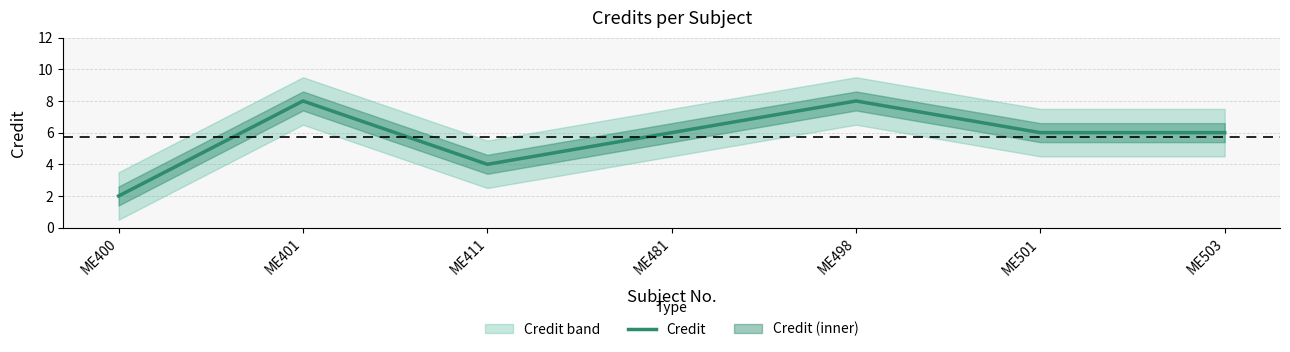

Reading left to right, transcribe all the data shown in this chart.

2	8	4	6	8	6	6